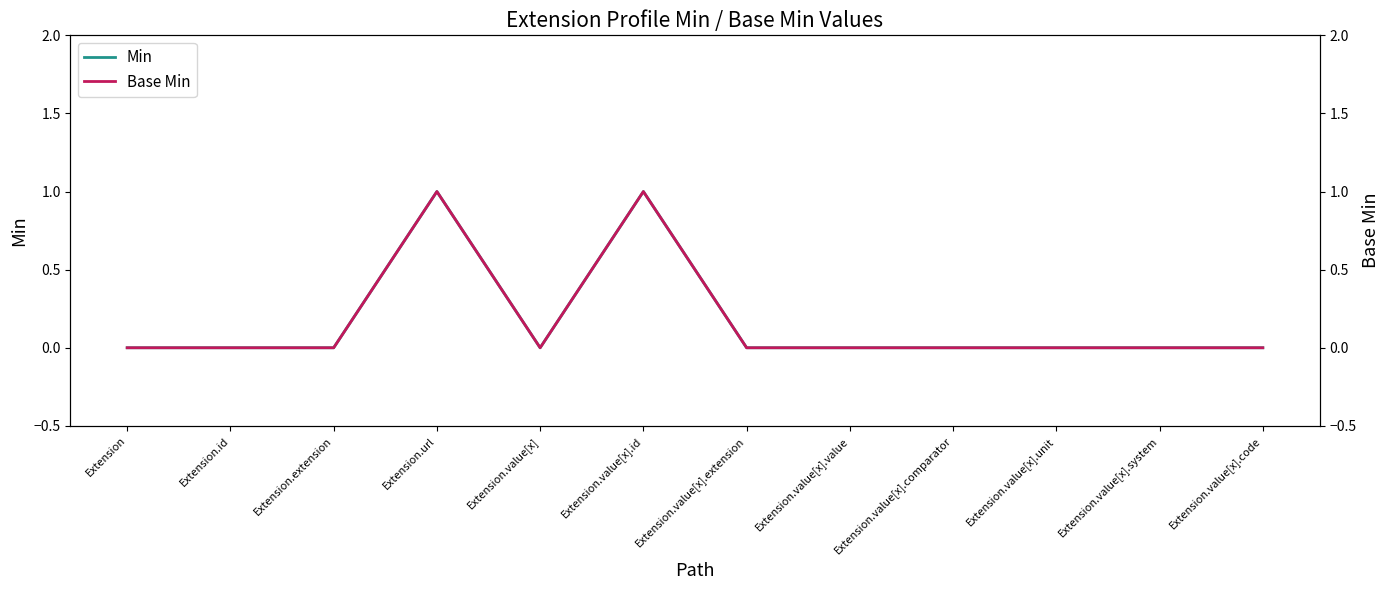

True or false: Min and Base Min cross at least once.

False